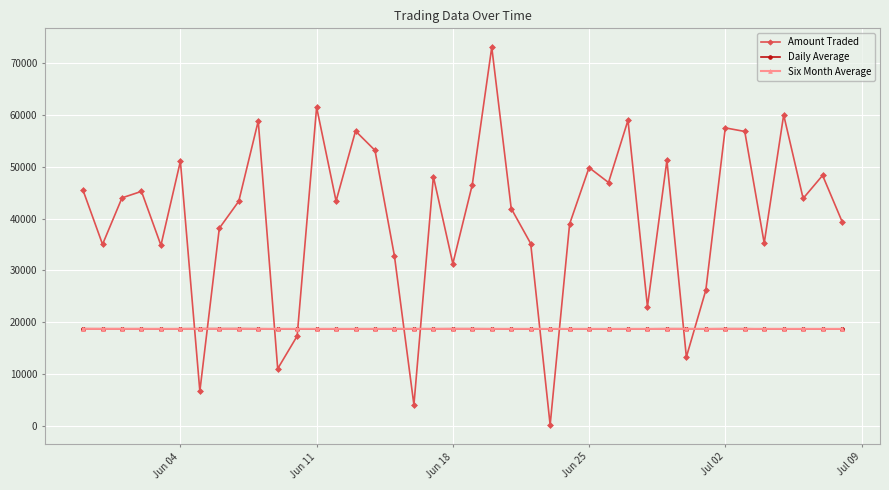

What is the value of the Amount Traded point at the 6th from the left?

51042